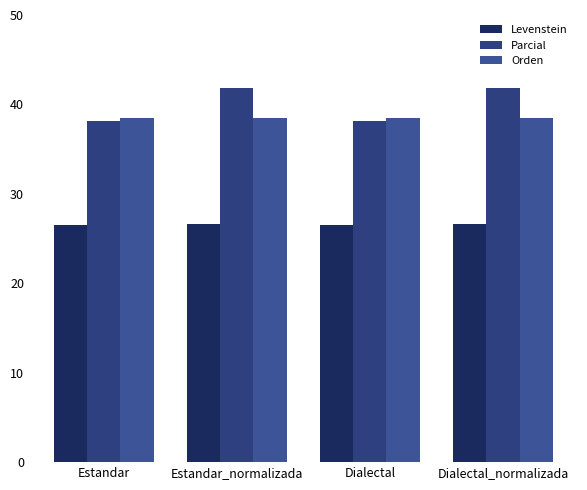

The Orden series shows 11.1 at Estandar. True or false?

False